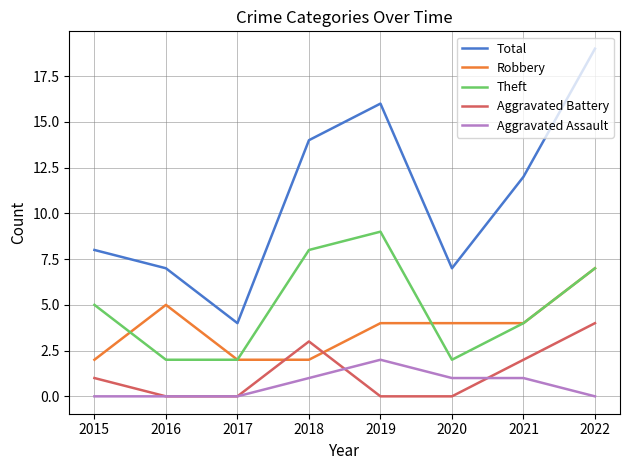

True or false: Robbery has a value of 3 at 2017.

False